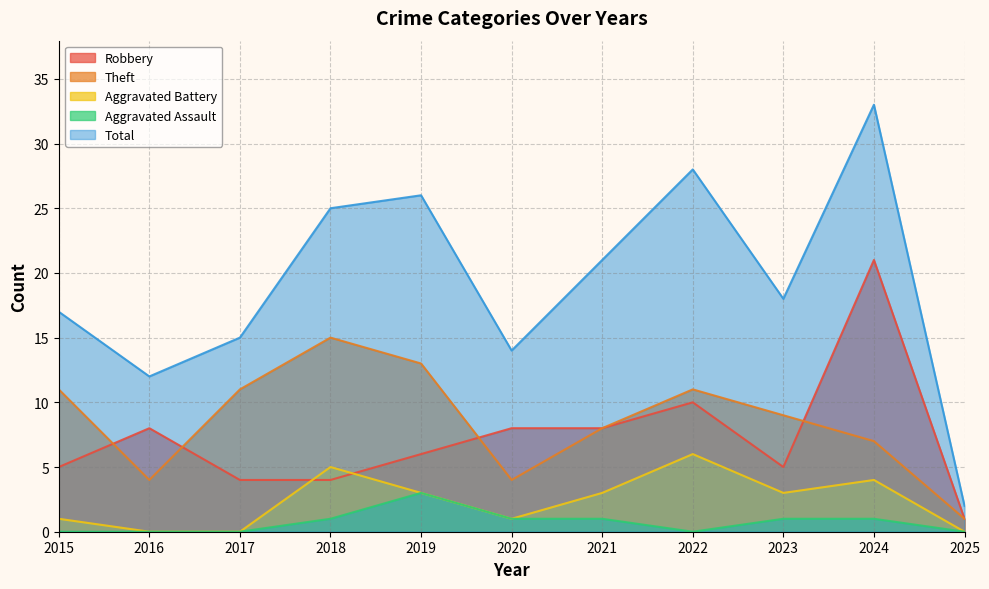

List the labels in order of Robbery value, smallest first.

2025, 2017, 2018, 2015, 2023, 2019, 2016, 2020, 2021, 2022, 2024